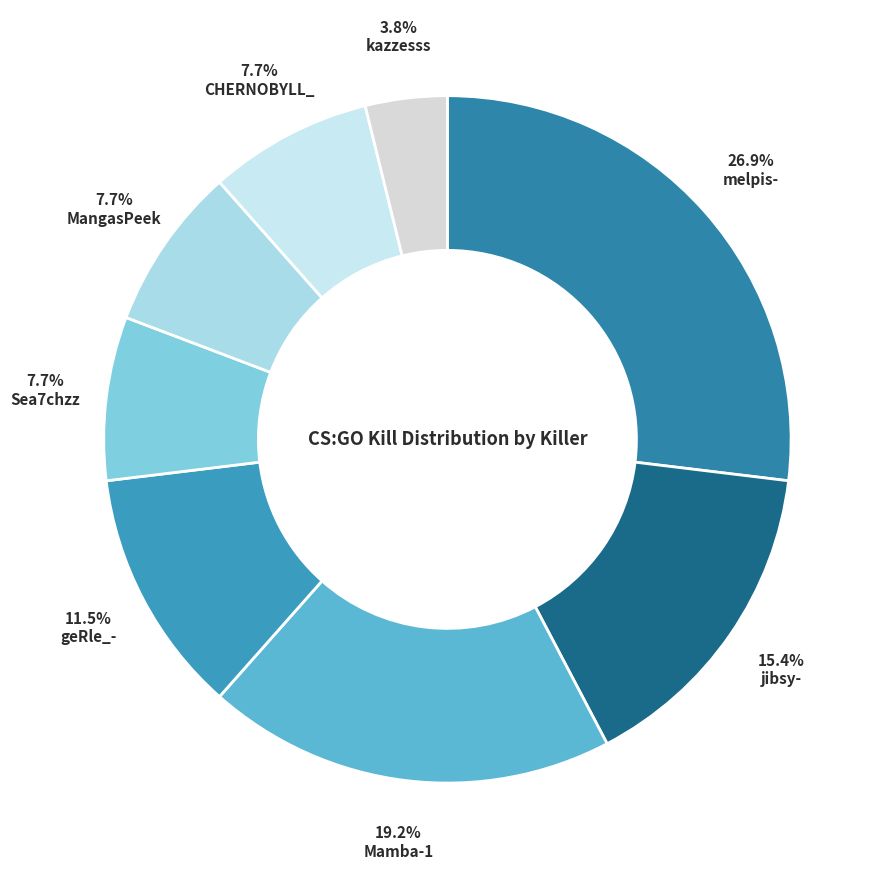

How many segments does this pie chart have?

8